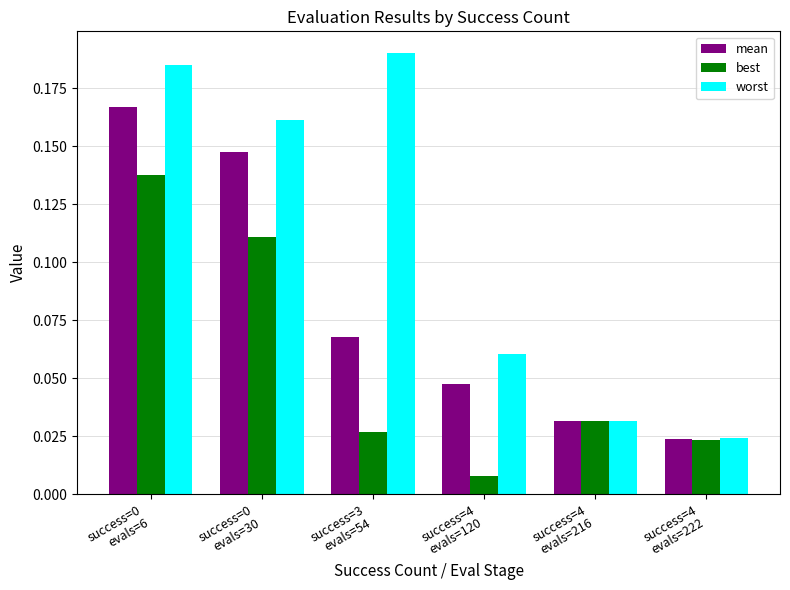

Which series has the largest range (max minus min)?

worst